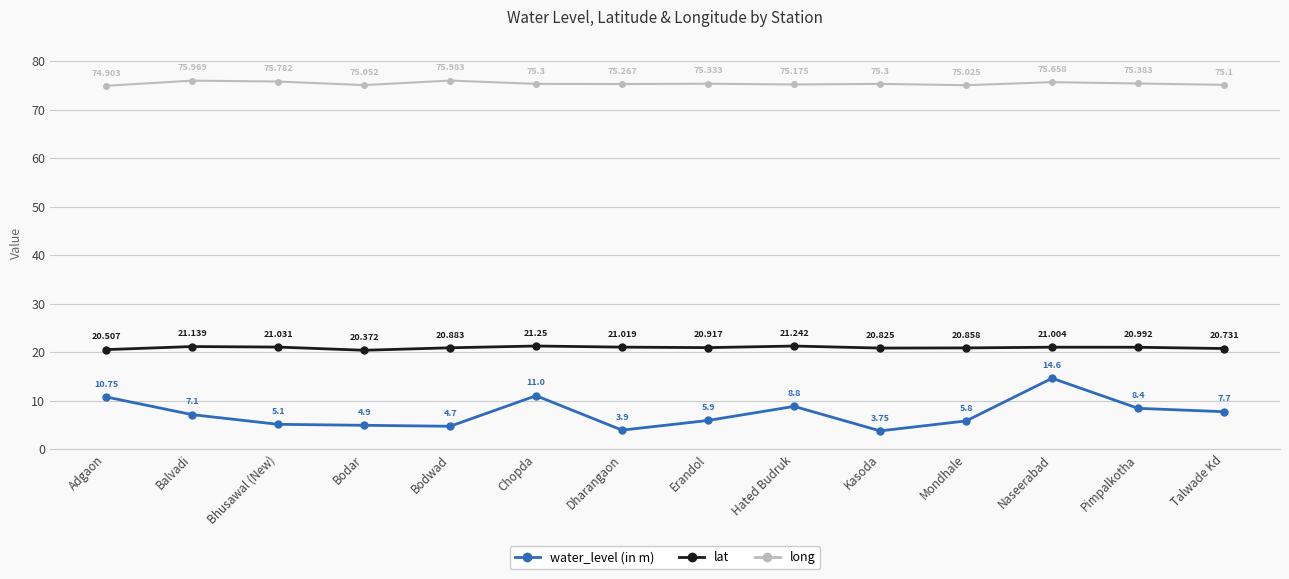

True or false: long and water_level (in m) cross at least once.

False